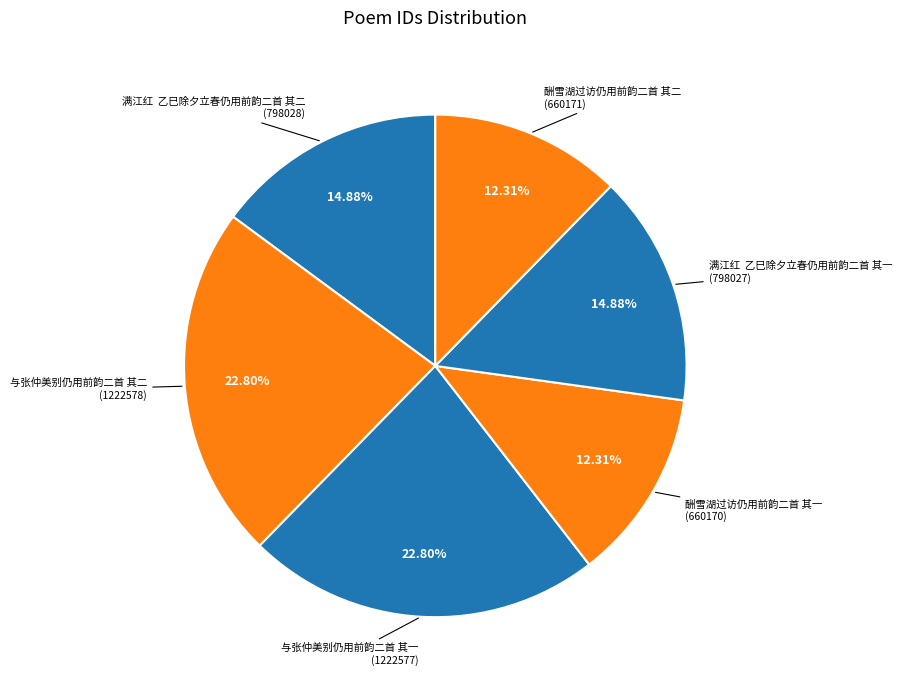

Count the number of slices in the pie.

6